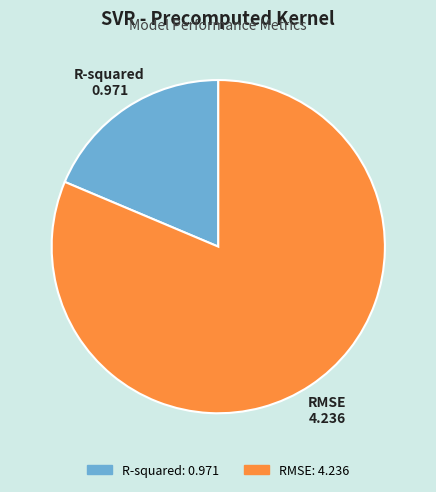

Between RMSE and R-squared, which is larger?

RMSE